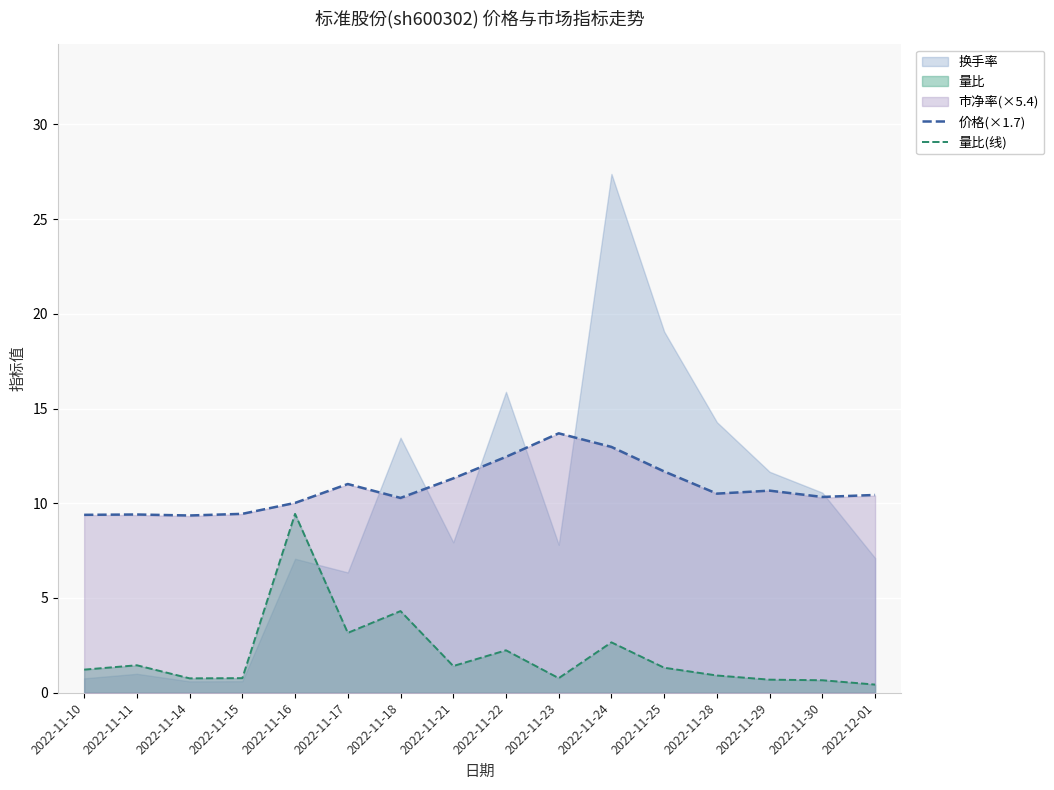

What is the difference between the second highest and second lowest values in the 量比(线) series?

3.6